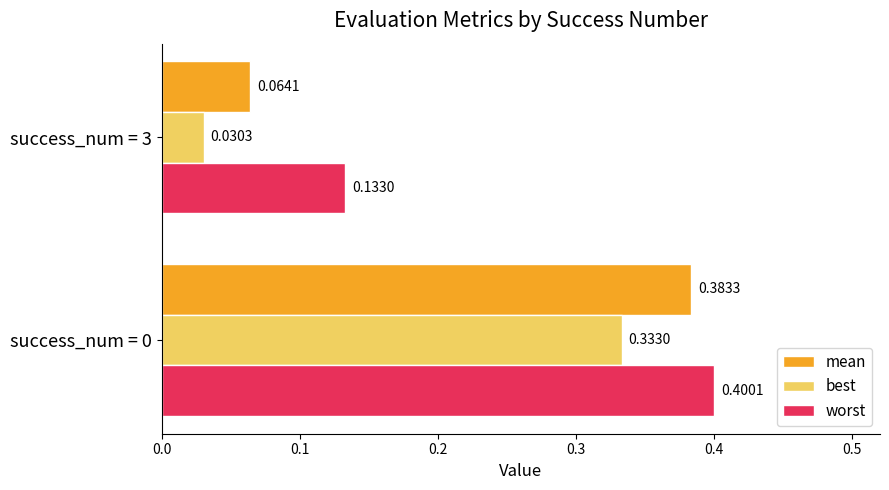

What is the sum of all worst values?

0.5